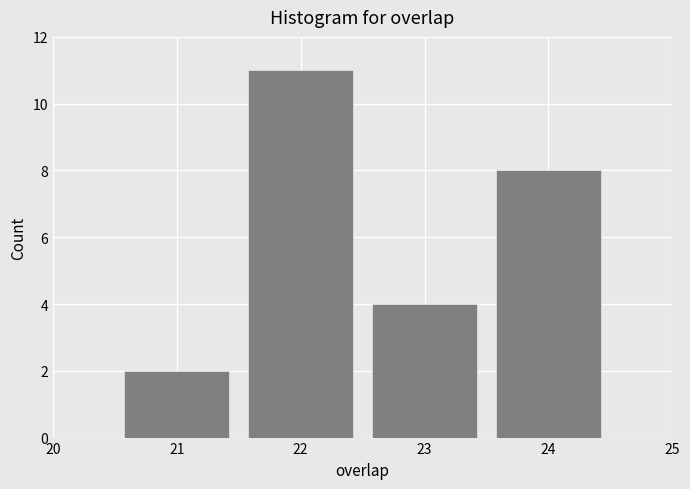

Reading left to right, transcribe this chart: for each bar, give the range it covers on the x-axis and its height. The values are not printed on the chart, so give them approximately, as read against the axis.

20.5 to 21.5: 2
21.5 to 22.5: 11
22.5 to 23.5: 4
23.5 to 24.5: 8